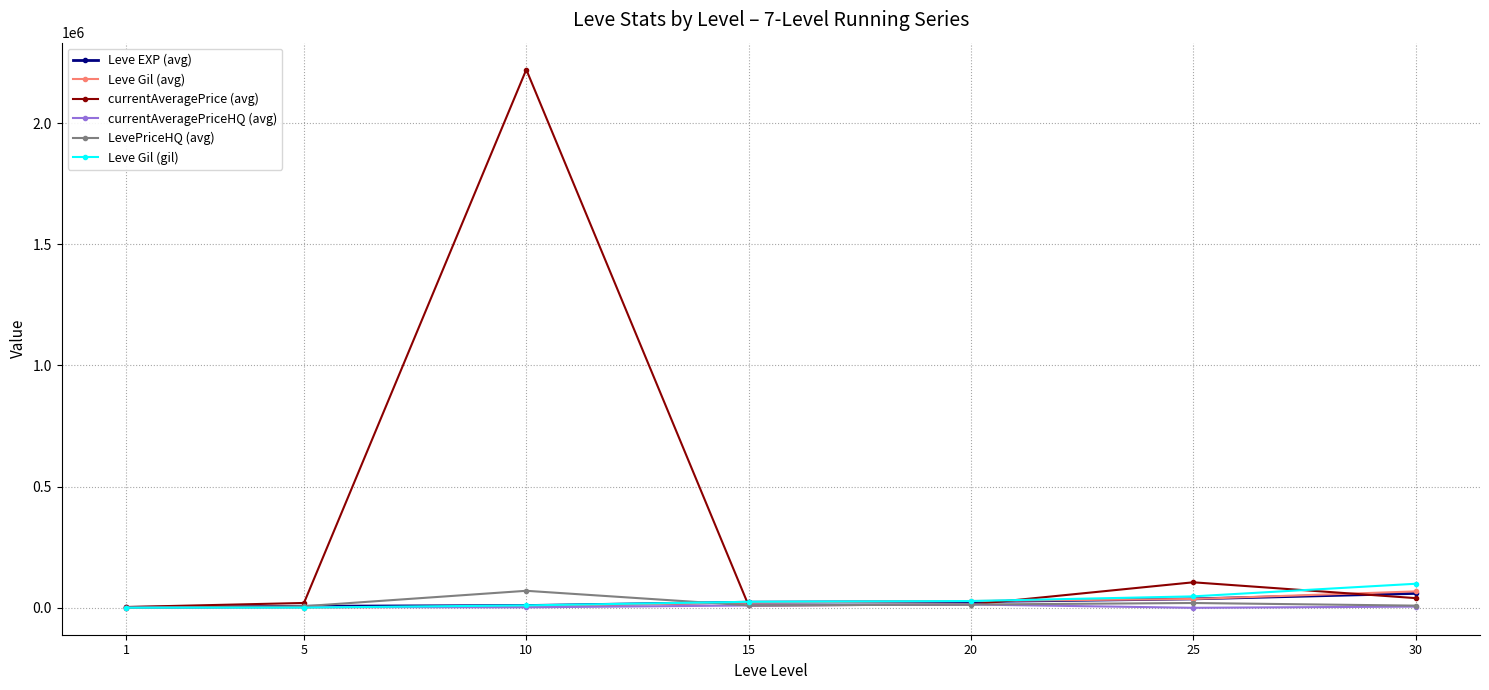

Does the chart display data point markers on the line(s)?

Yes